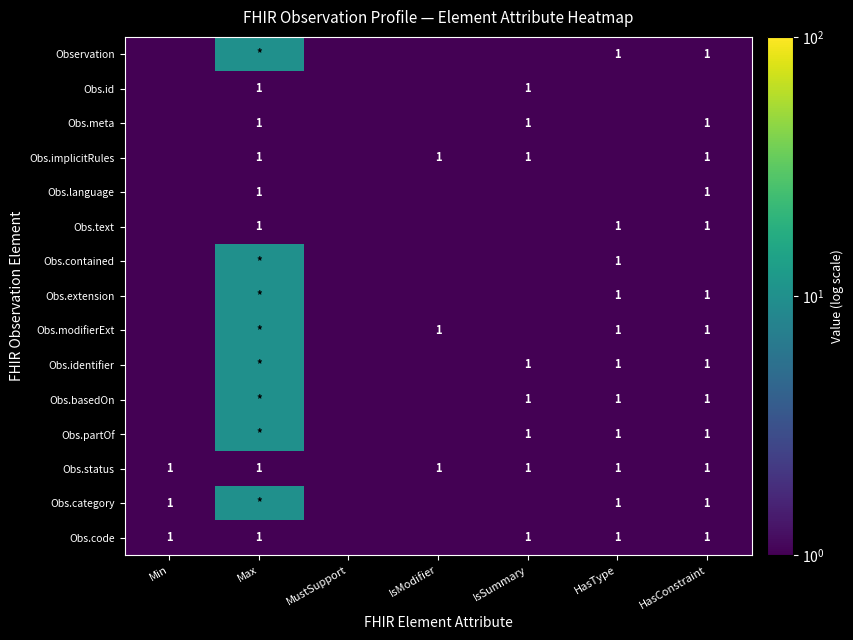

Which category has the highest value across all series?

Max